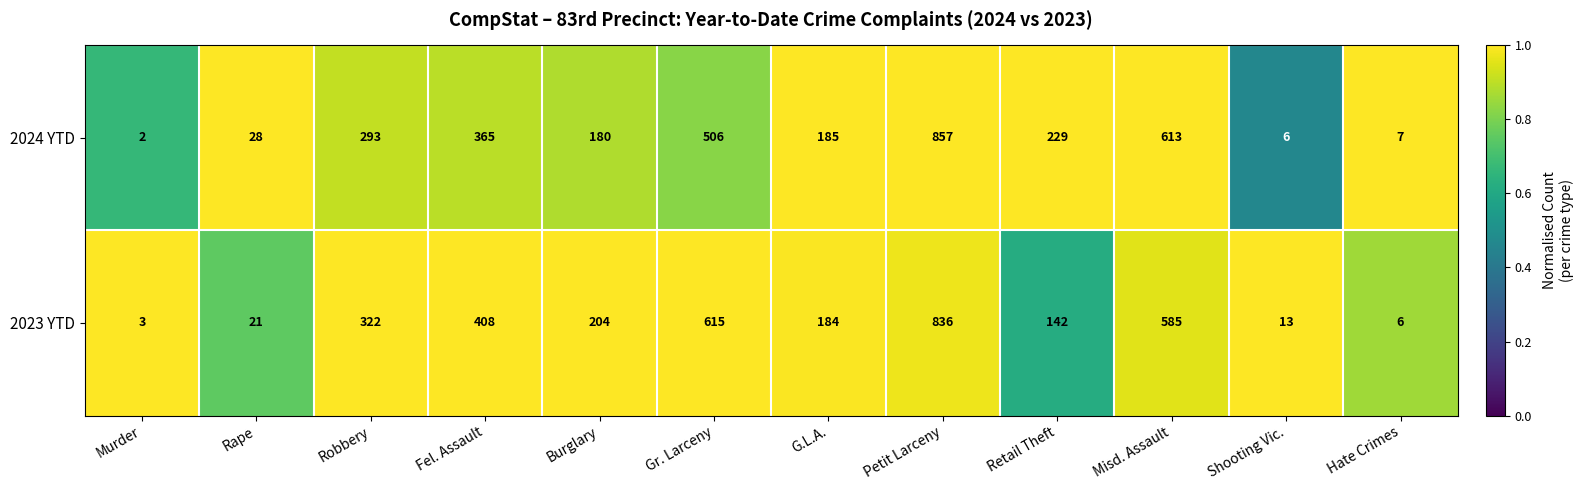

What is the total value across all series at Hate Crimes?

13